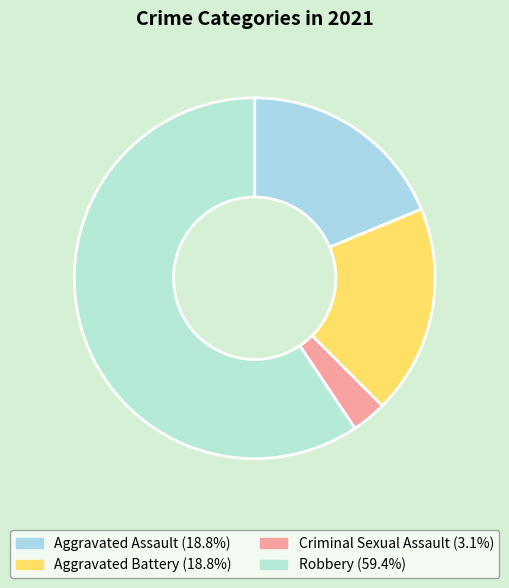

To the nearest percent, what is the average slice percentage?

25%